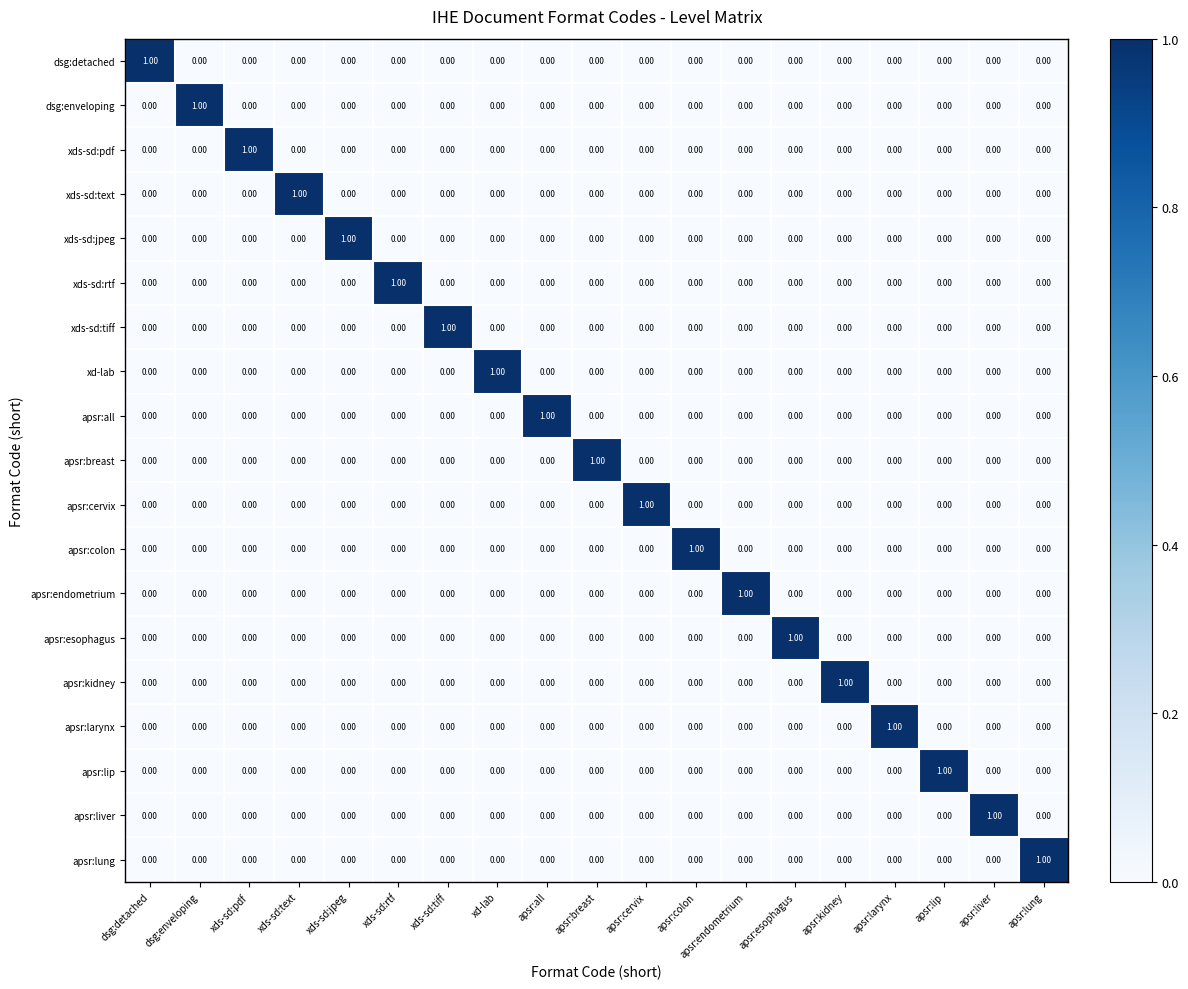

At how many categories does at least one series exceed 0?

19